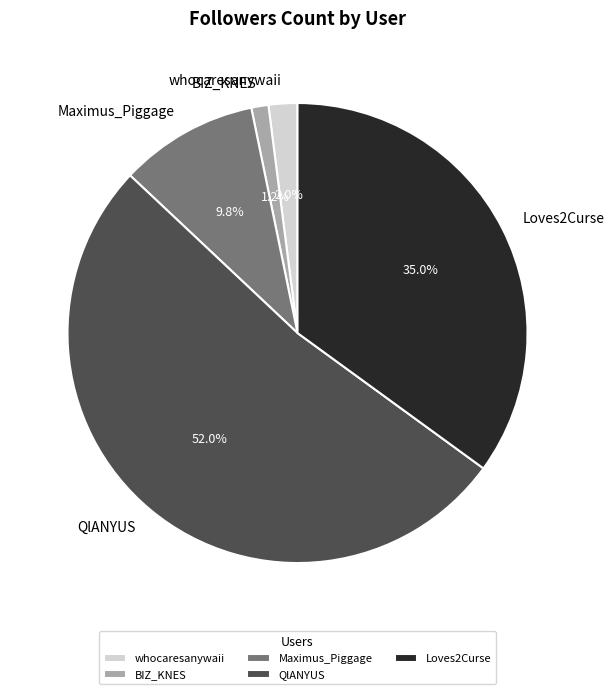

Which has a higher value, whocaresanywaii or Loves2Curse?

Loves2Curse